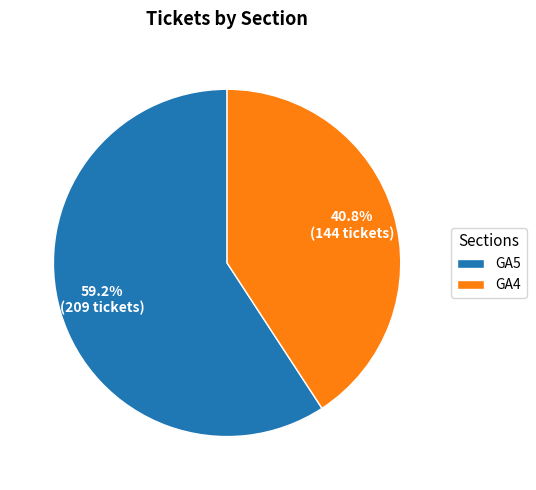

What is the total percentage of GA4 and GA5?

100.0%